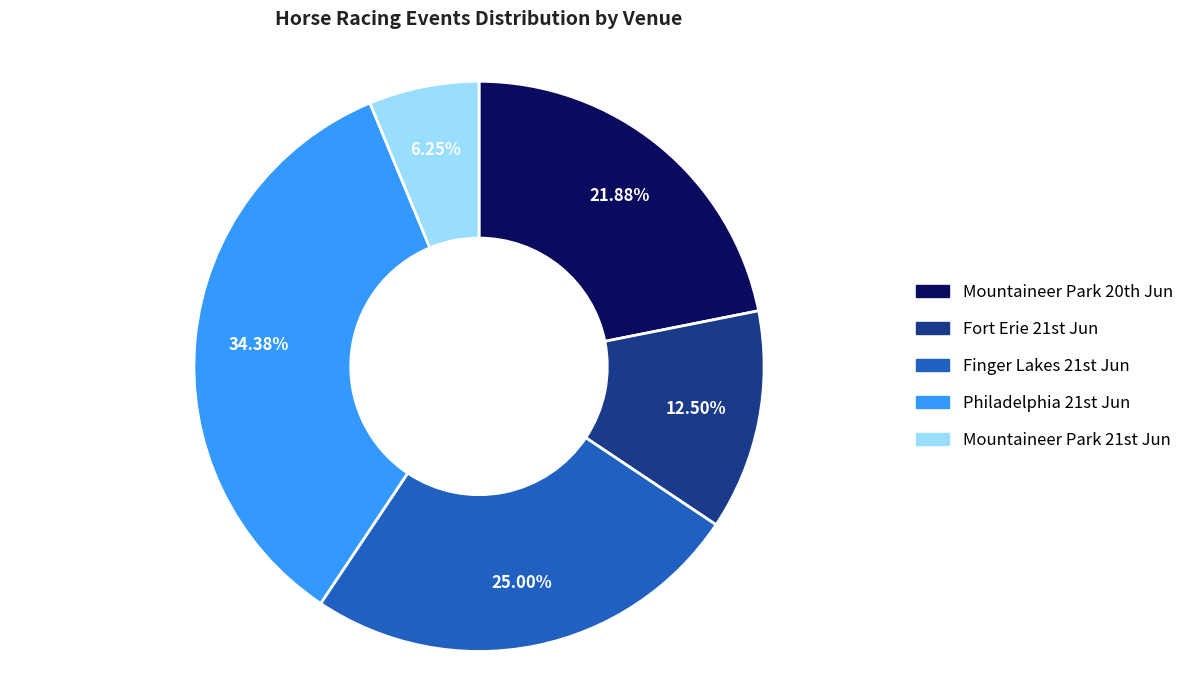

Count the number of slices in the pie.

5